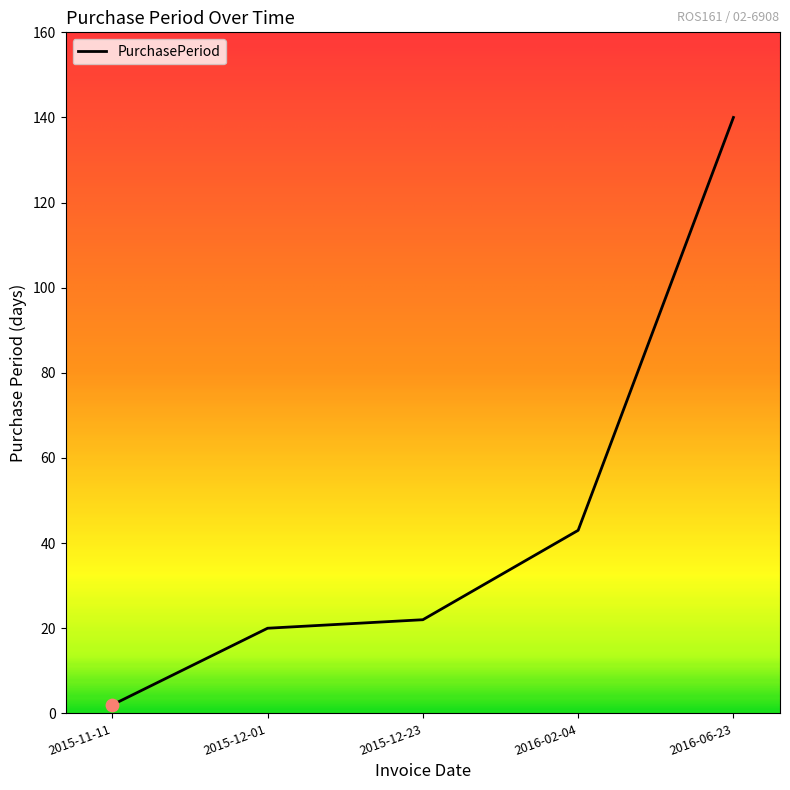

What is the change in value from 2015-12-01 to 2016-06-23?

+120